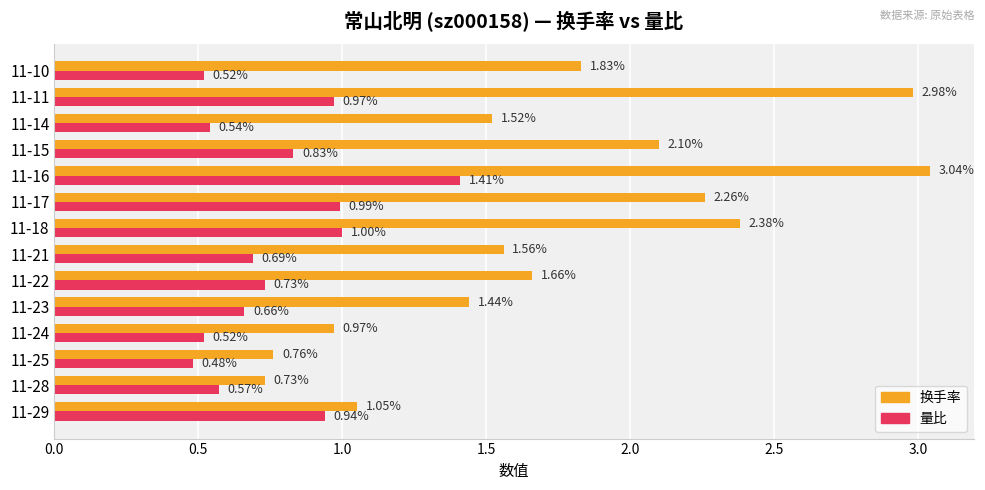

At which label does 量比 reach its peak?

11-16